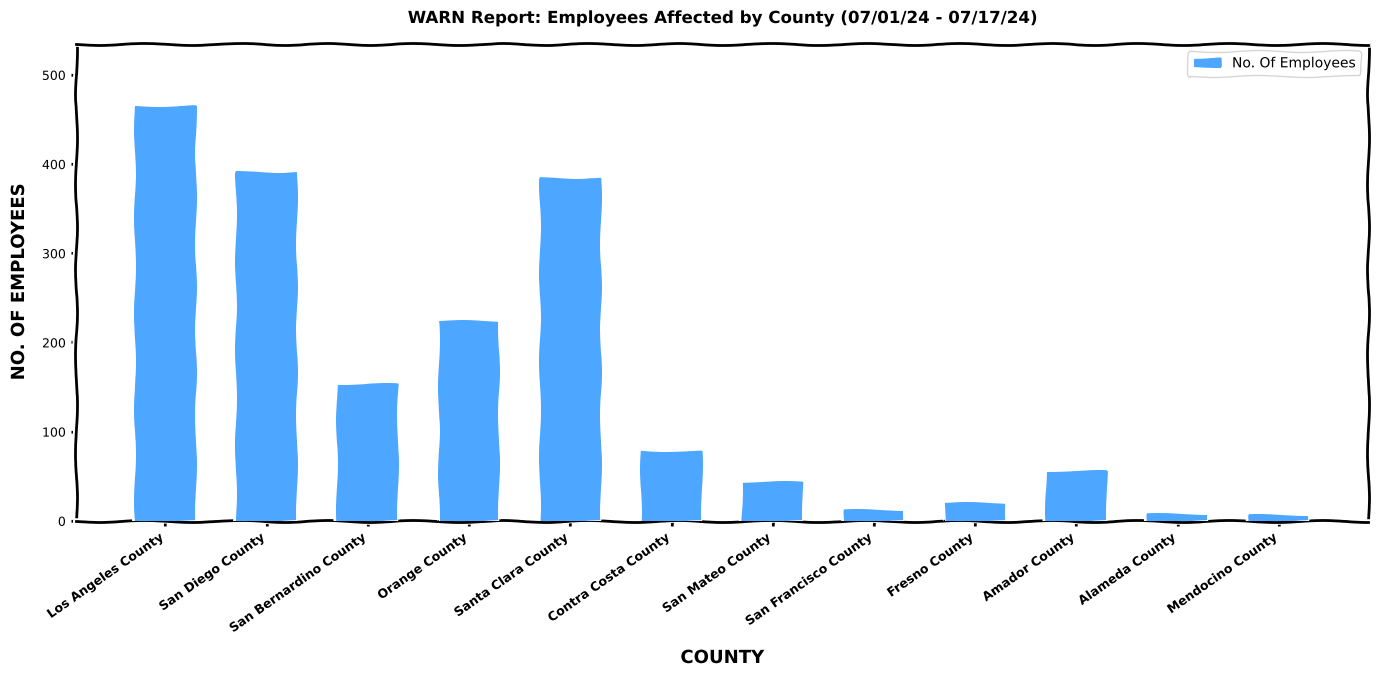

What is the greatest value displayed?

465